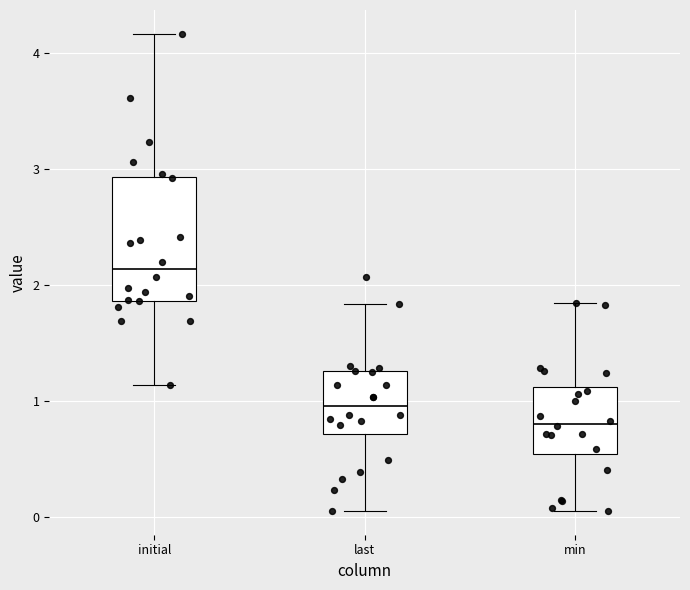

Reading left to right, transcribe this box plot: for each box, give where its median line is, the range the box spans, and where its two whiskers end, as read against the y-axis. The values are not printed on the chart, so give them approximately, as read against the axis.

initial: median 2.1, box 1.9 to 2.9, whiskers 1.1 to 4.2
last: median 1.0, box 0.7 to 1.3, whiskers 0.1 to 1.8
min: median 0.8, box 0.5 to 1.1, whiskers 0.1 to 1.8